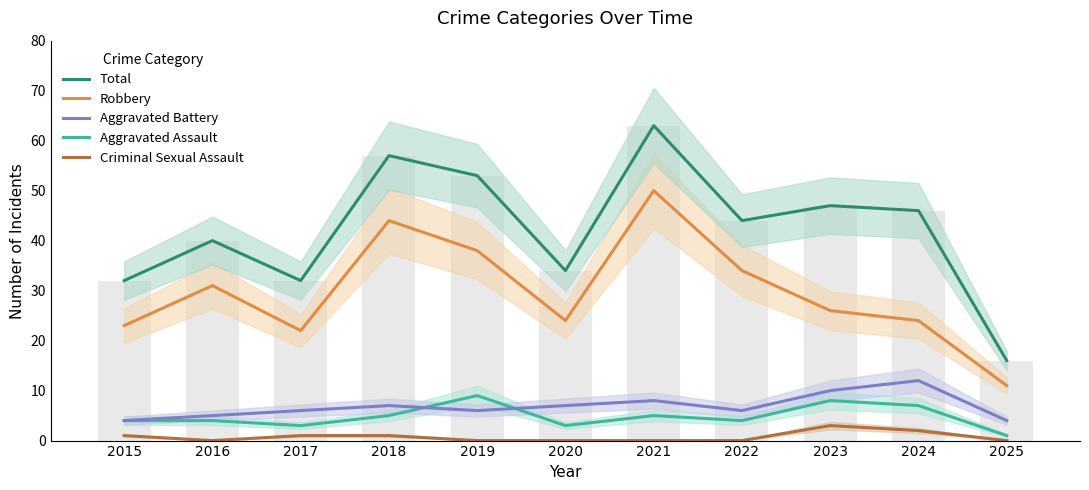

Where is Robbery nearest to the value 30?

2016